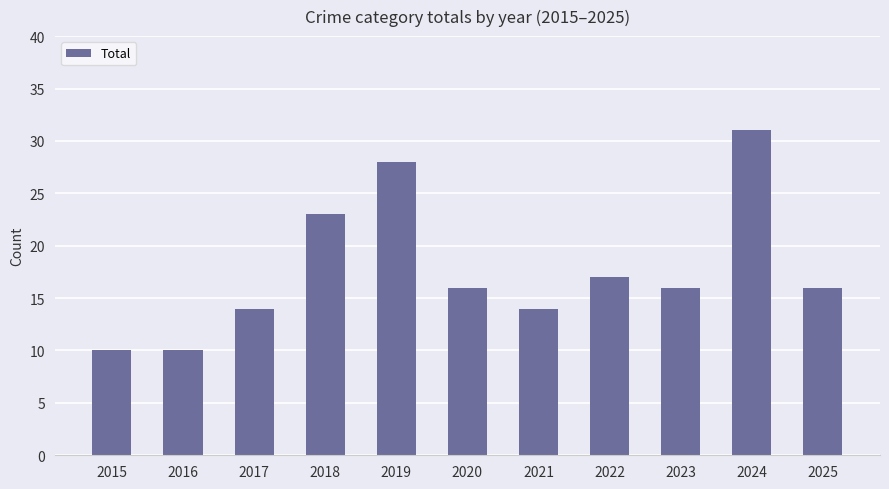

Which category has the highest value across all series?

2024